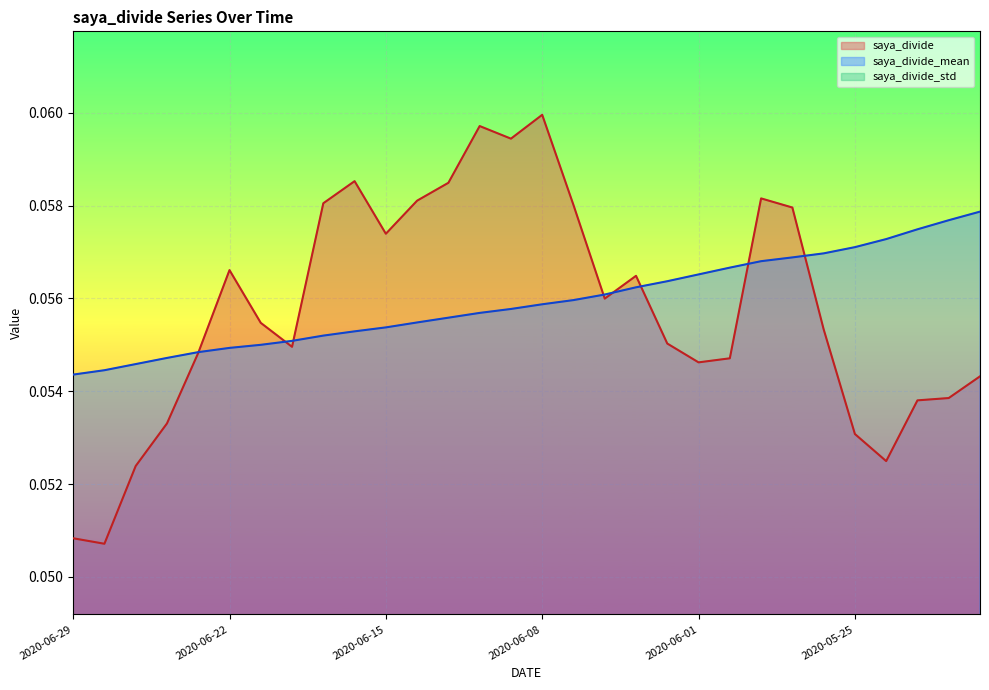

What is the value of the saya_divide_mean point at the 9th from the left?

0.1